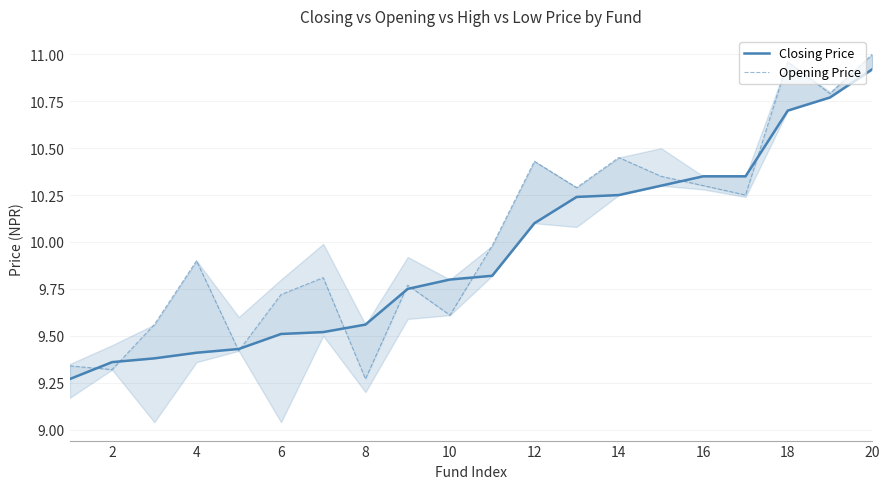

Which series has the widest spread of values?

Opening Price